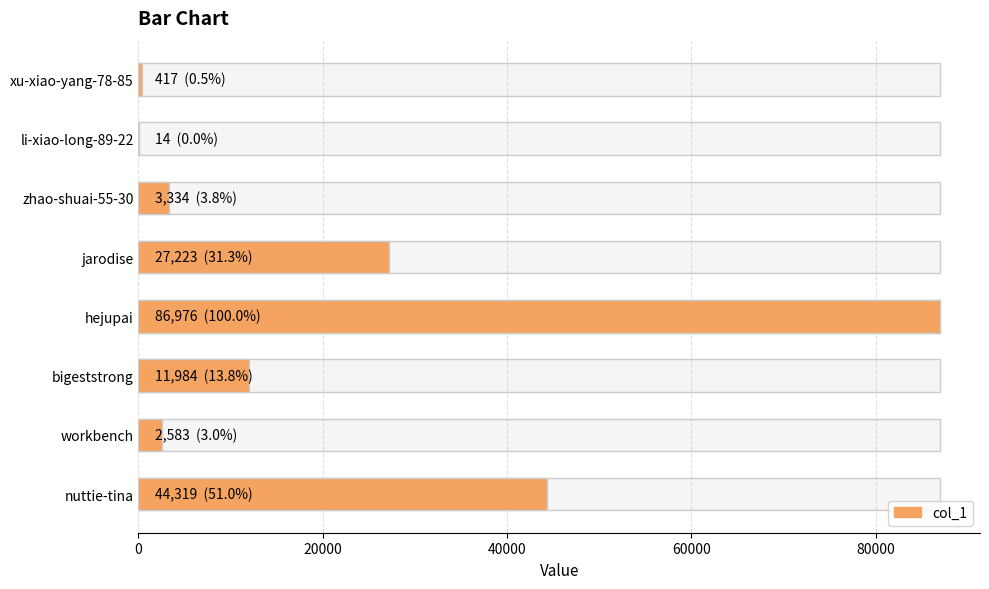

How many data points are above 11984?

3